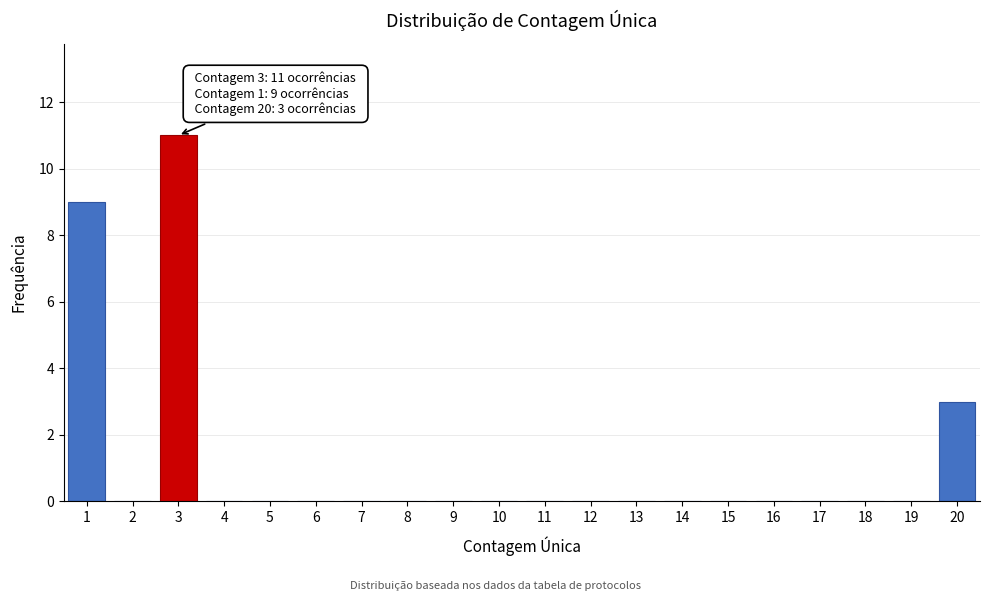

Which range on the x-axis has the tallest bar?

2.5 to 3.5